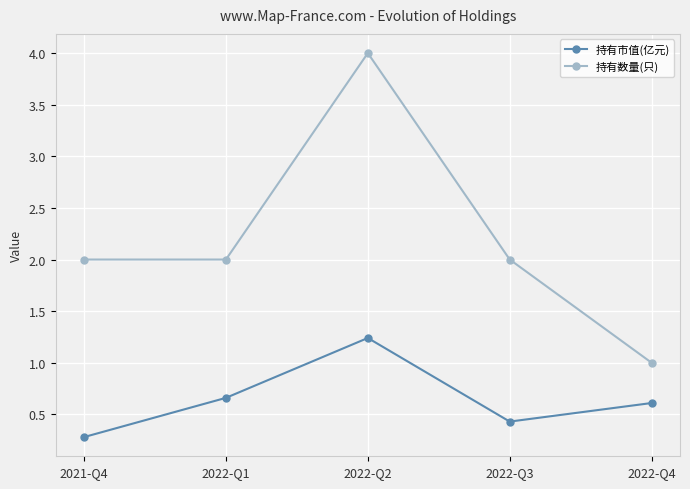

What is the label of the 3rd point from the left?

2022-Q2